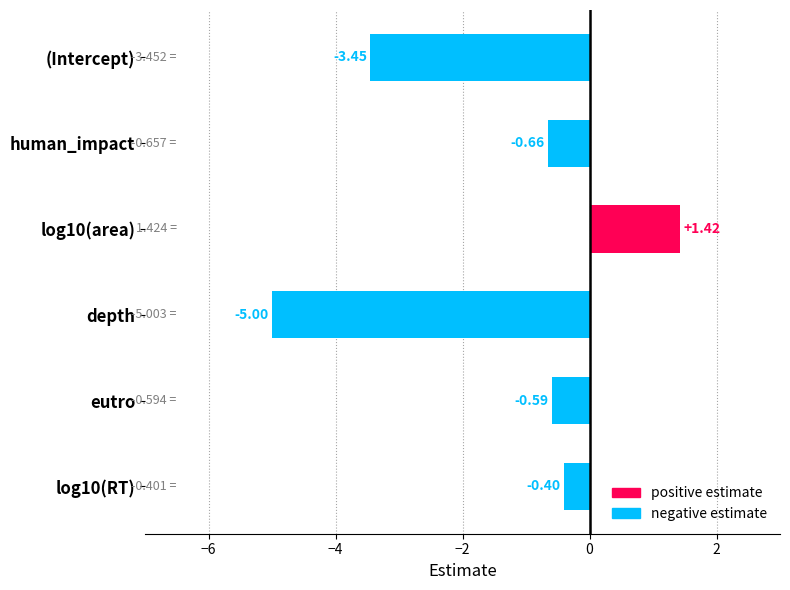

What is the average value?

-1.4